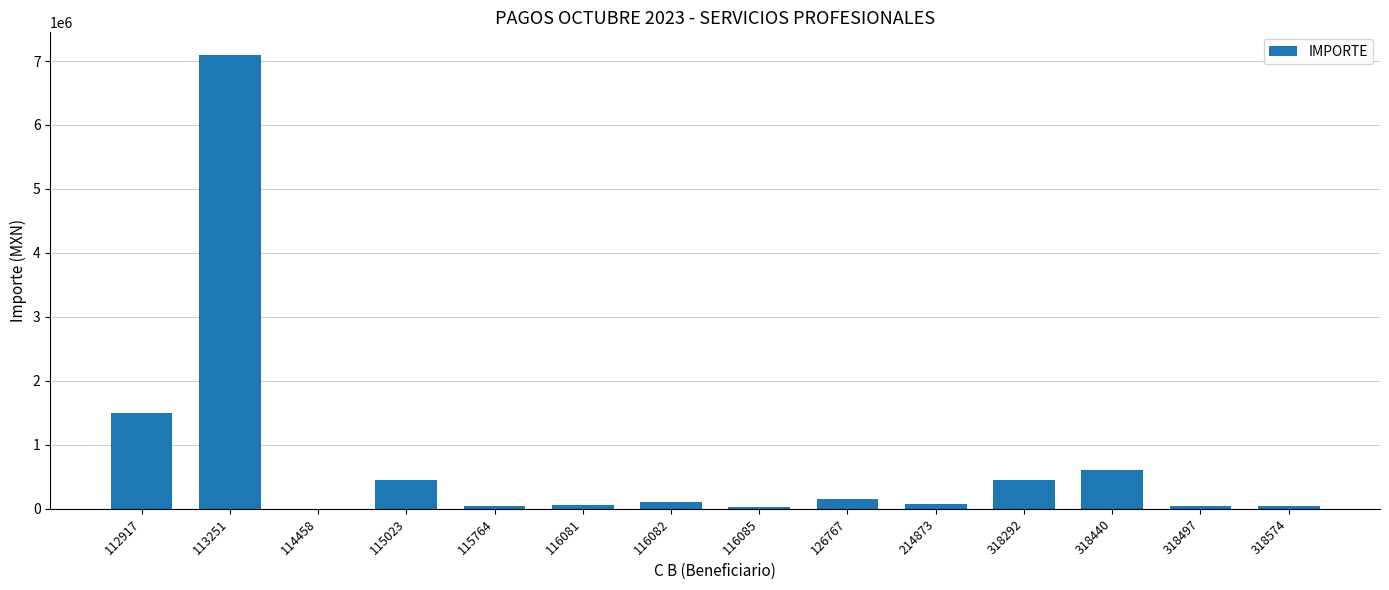

What is the greatest value displayed?

7093643.0